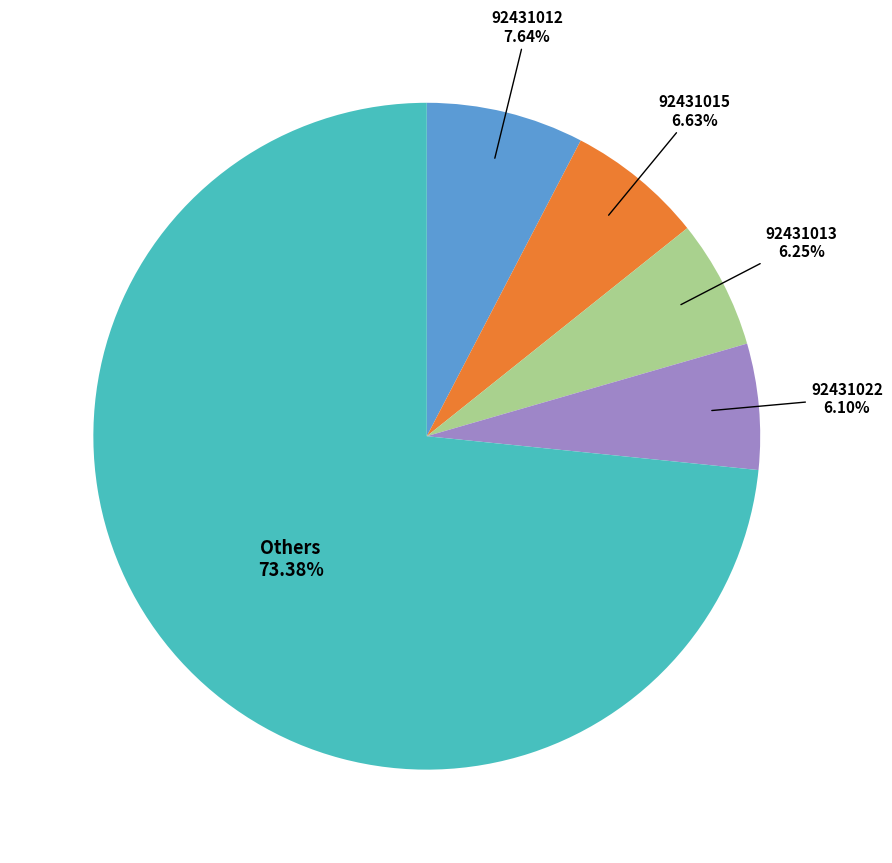

Does any single category account for the majority?

Yes